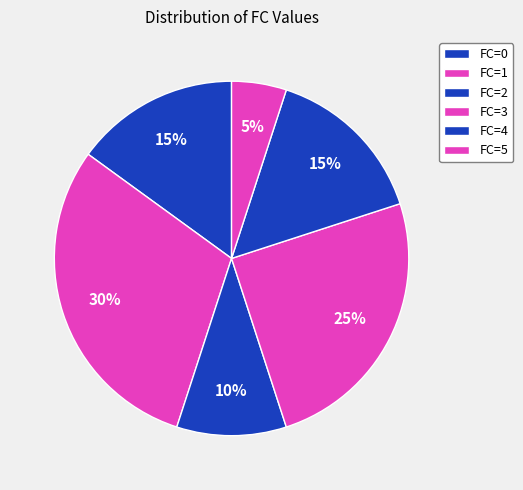

Which slice is the smallest?

FC=5